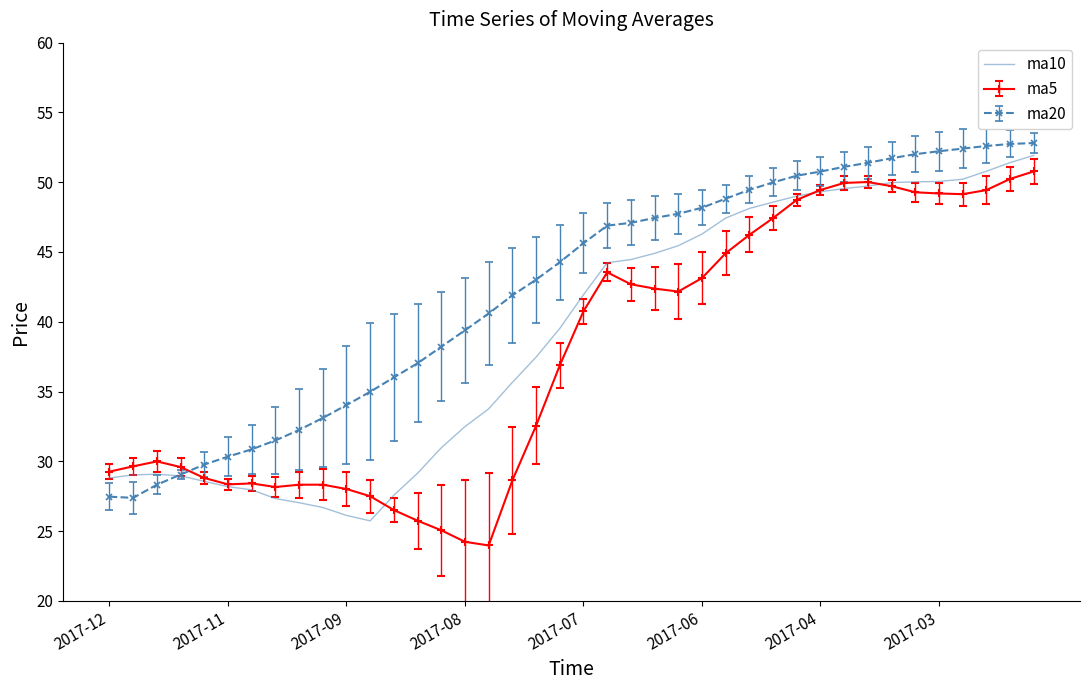

Which series ends up on top after the final intersection of ma5 and ma20?

ma20